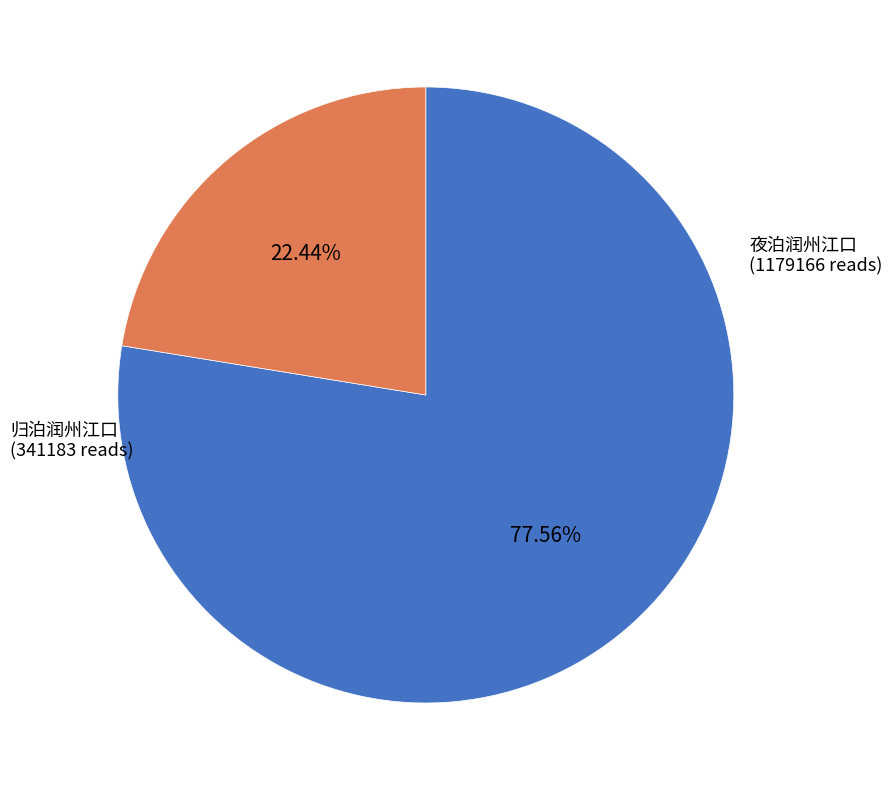

How many segments does this pie chart have?

2